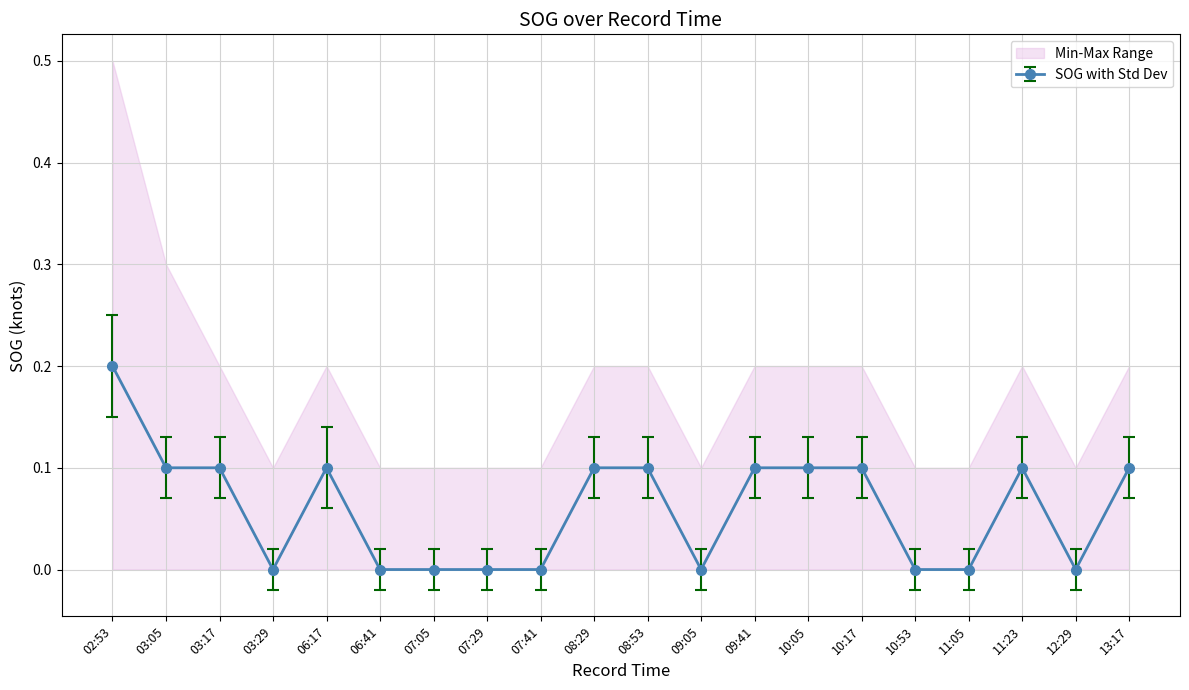

Reading right to left, extract all data points from this chart.

SOG_mean: 0.1	0.0	0.1	0.0	0.0	0.1	0.1	0.1	0.0	0.1	0.1	0.0	0.0	0.0	0.0	0.1	0.0	0.1	0.1	0.2
SOG_std: 0.0	0.0	0.0	0.0	0.0	0.0	0.0	0.0	0.0	0.0	0.0	0.0	0.0	0.0	0.0	0.0	0.0	0.0	0.0	0.1
SOG_min: 0.0	0.0	0.0	0.0	0.0	0.0	0.0	0.0	0.0	0.0	0.0	0.0	0.0	0.0	0.0	0.0	0.0	0.0	0.0	0.0
SOG_max: 0.2	0.1	0.2	0.1	0.1	0.2	0.2	0.2	0.1	0.2	0.2	0.1	0.1	0.1	0.1	0.2	0.1	0.2	0.3	0.5